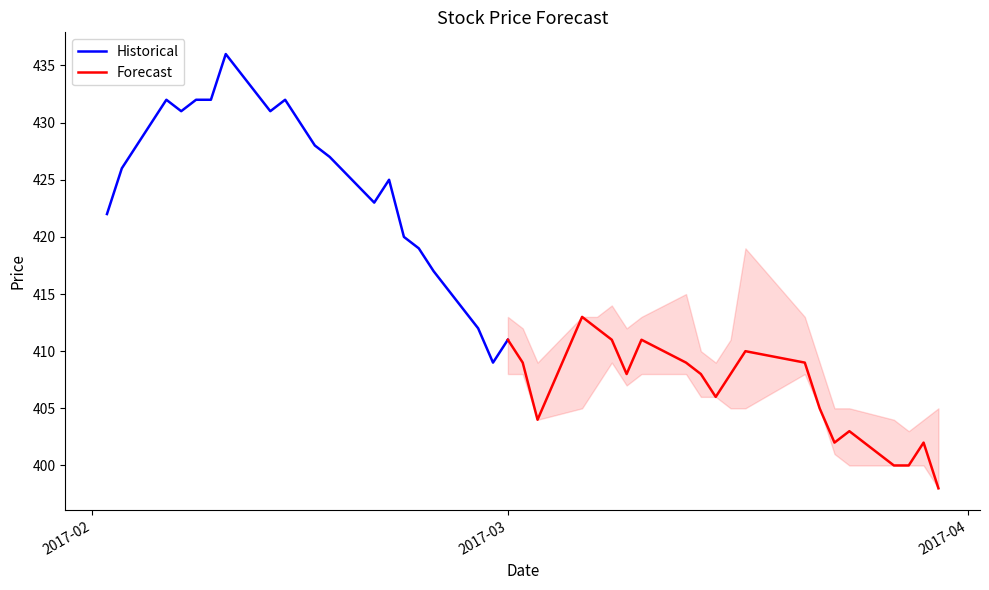

What is the maximum value for Historical?

436